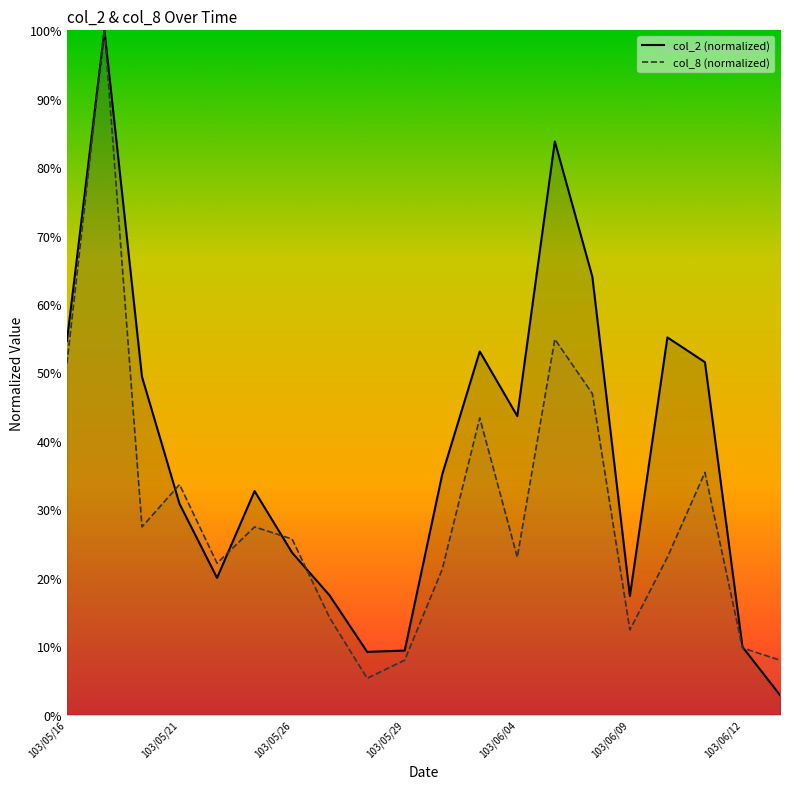

Which series has the widest spread of values?

col_2 line